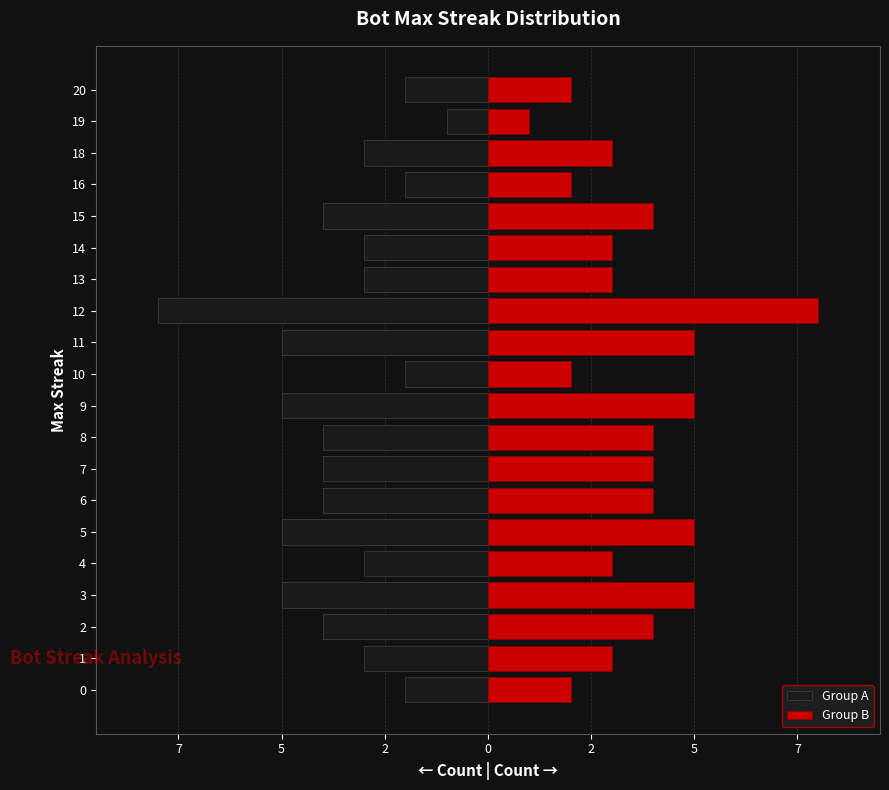

What is the minimum value for Group B?

1